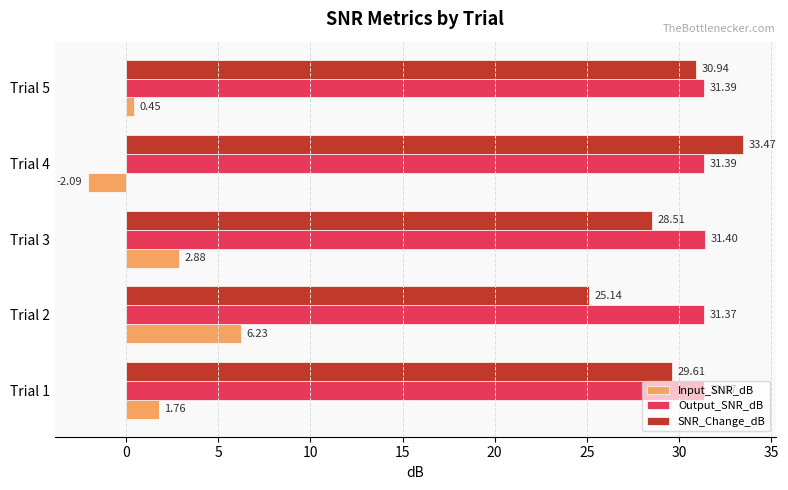

What is the average value of the Output_SNR_dB series?

31.4